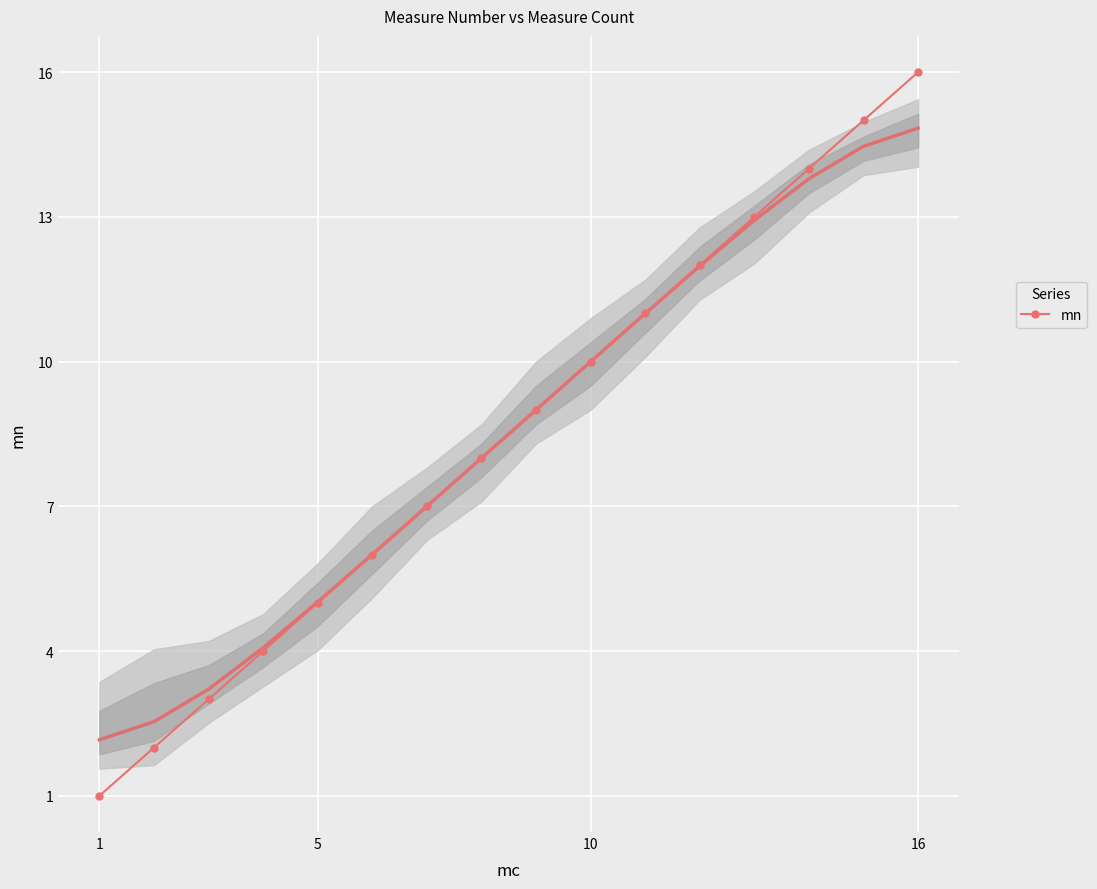

True or false: mn has more than 2 interior local peaks.

False